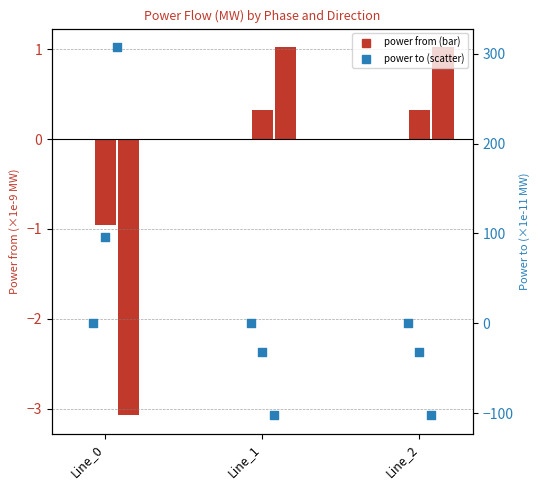

Which series has the largest total across all categories?

pf_p_c_to_mw